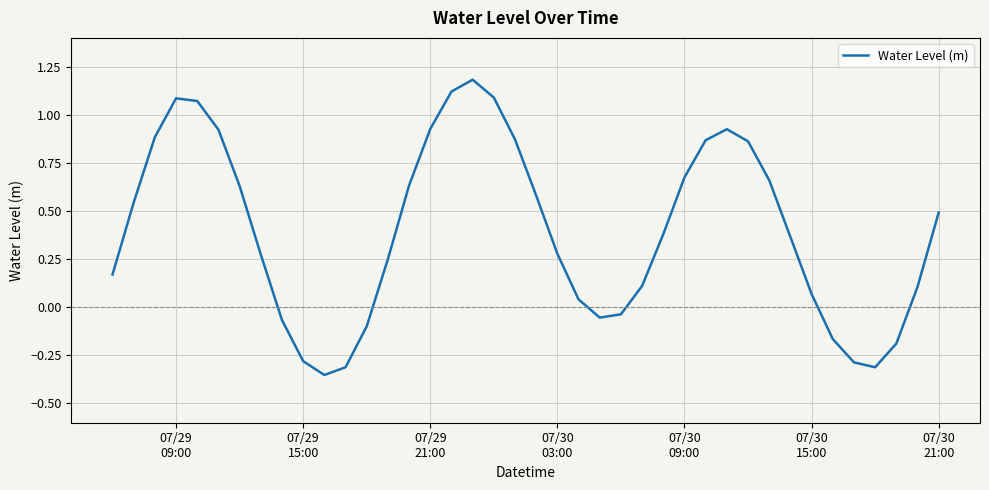

What is the maximum value shown in the chart?

1.2